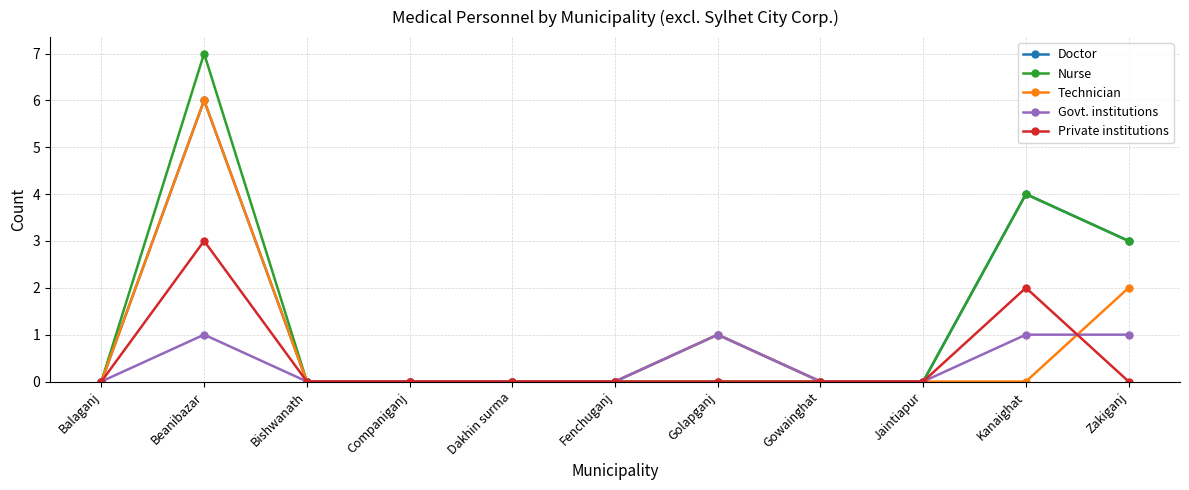

What is the total value across all series at Beanibazar?

23